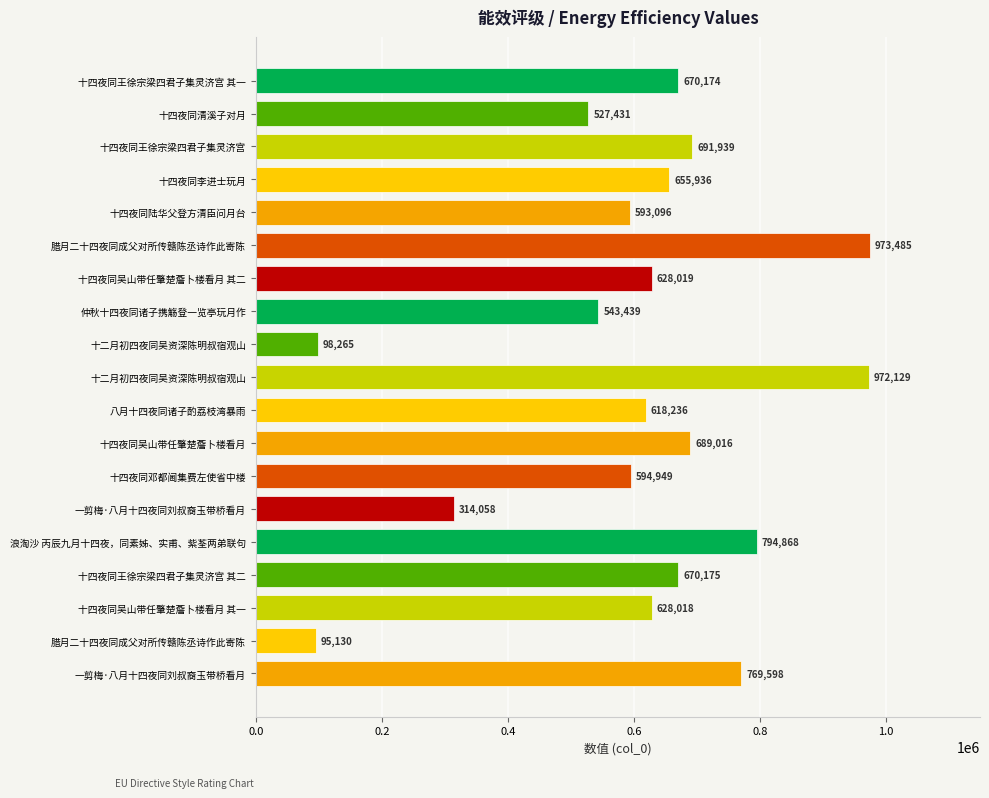

Are the bars grouped side by side (vs. stacked)?

No